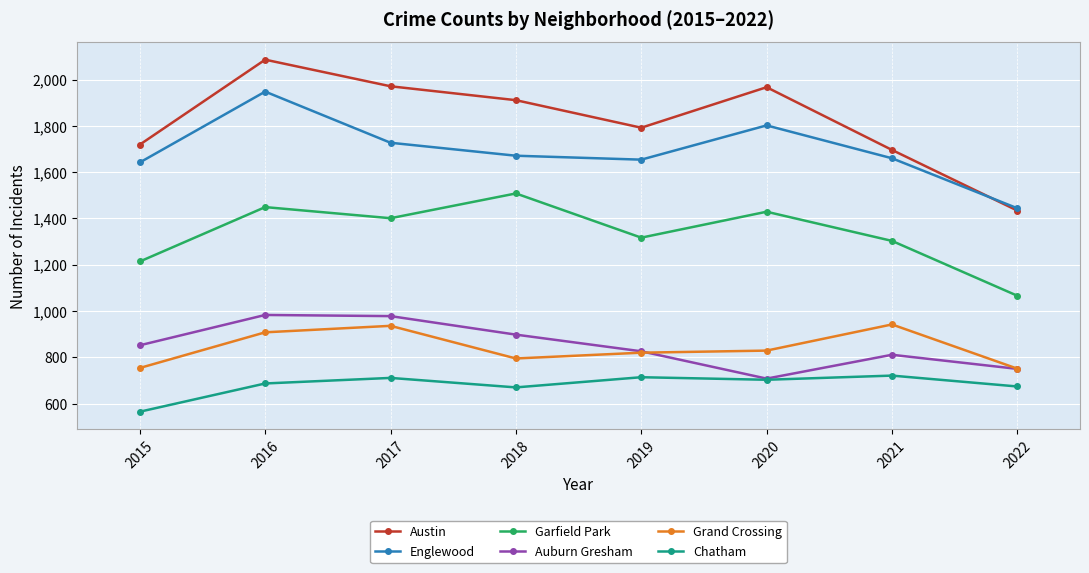

What is the difference between the Auburn Gresham values at 2022 and 2019?

76